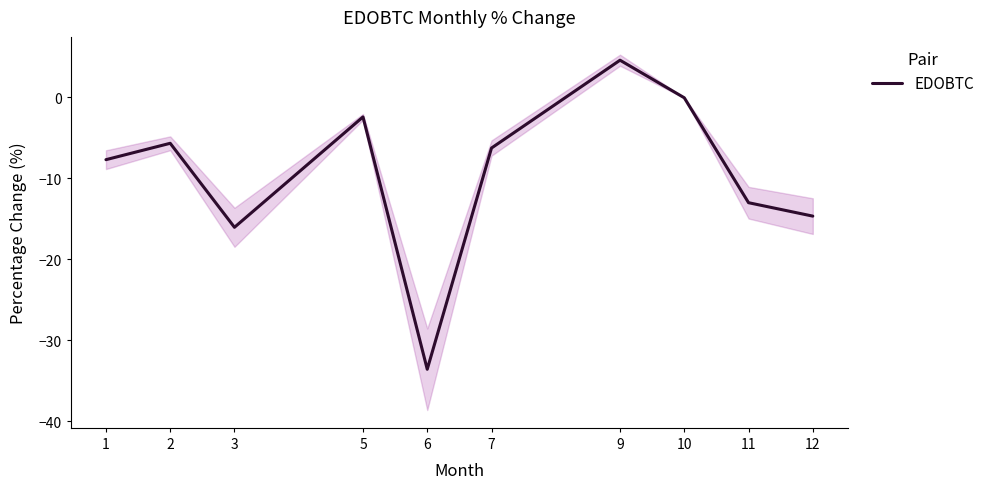

Which category has the lowest value across all series?

6